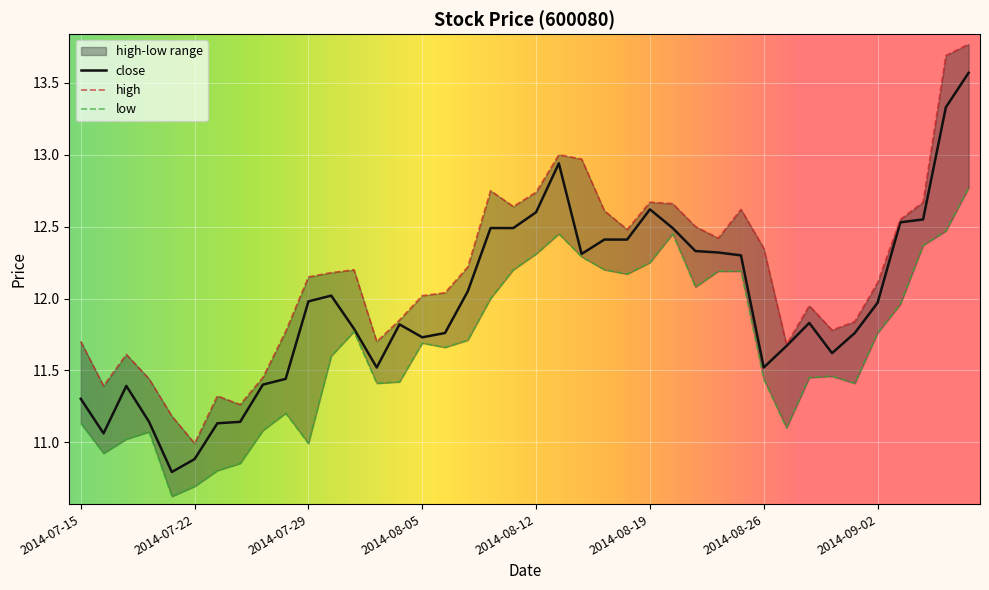

What is the lowest value of the low series?

10.6